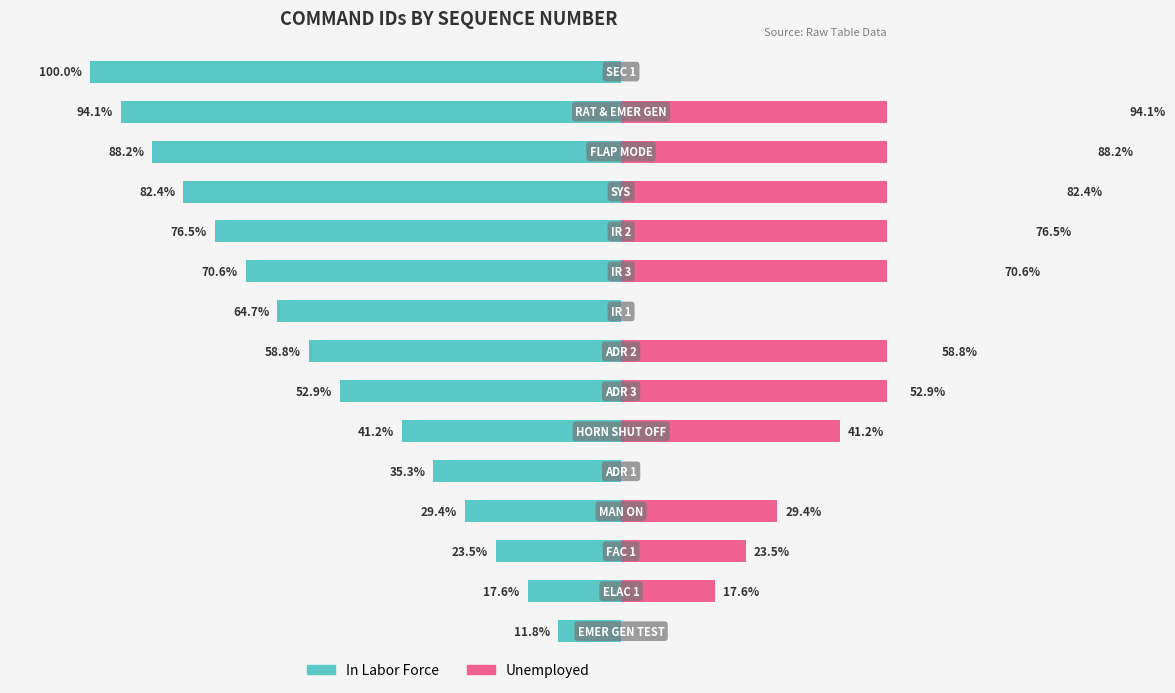

What is the sum of all In Labor Force values?

-847.0